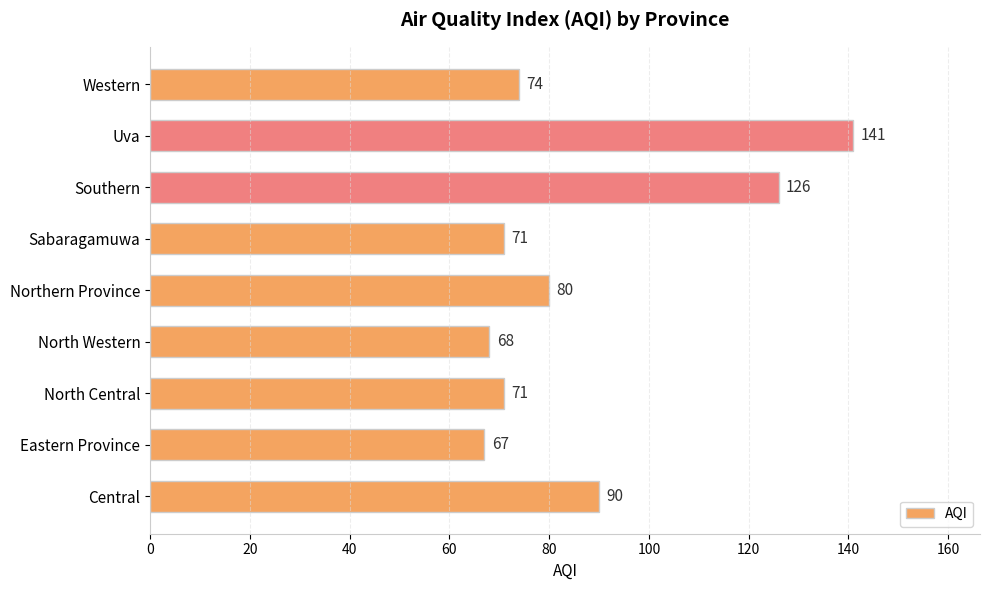

What is the sum of all values?

788